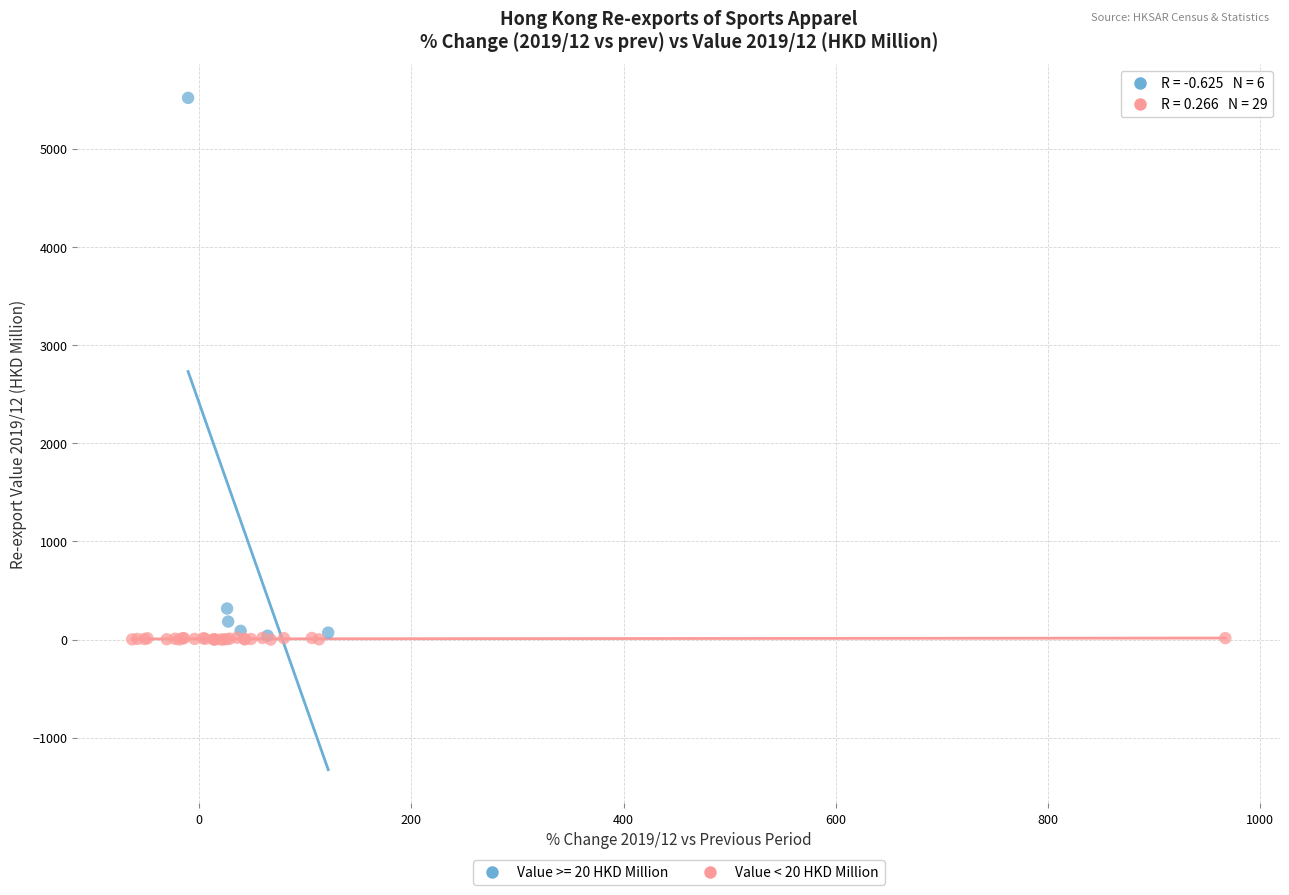

Which series has the largest Y range (max minus min)?

Value >= 20 HKD Million